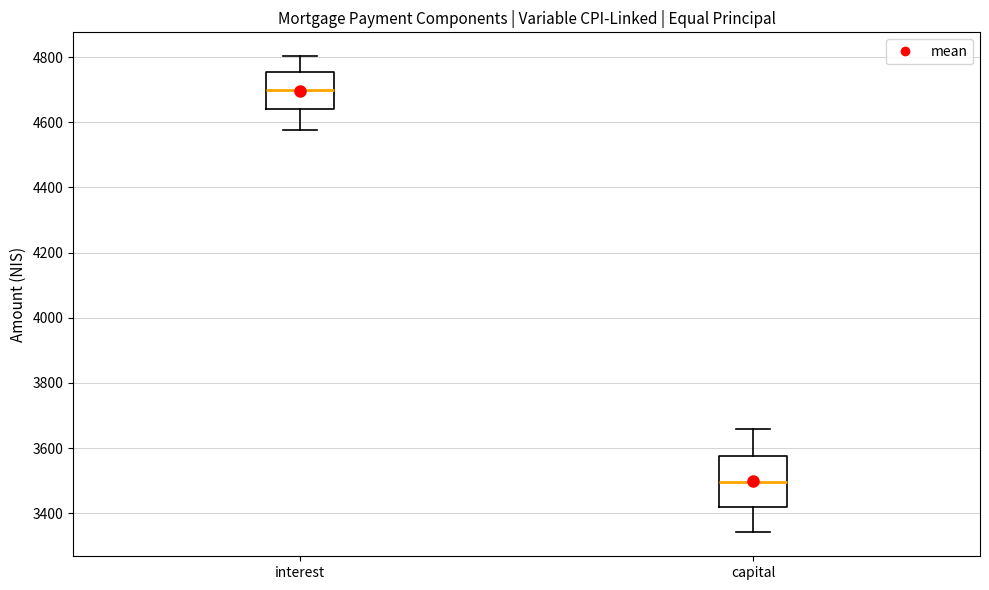

Reading left to right, transcribe this box plot: for each box, give where its median line is, the range the box spans, and where its two whiskers end, as read against the y-axis. The values are not printed on the chart, so give them approximately, as read against the axis.

interest: median 4700, box 4640 to 4760, whiskers 4580 to 4800
capital: median 3500, box 3420 to 3580, whiskers 3340 to 3660